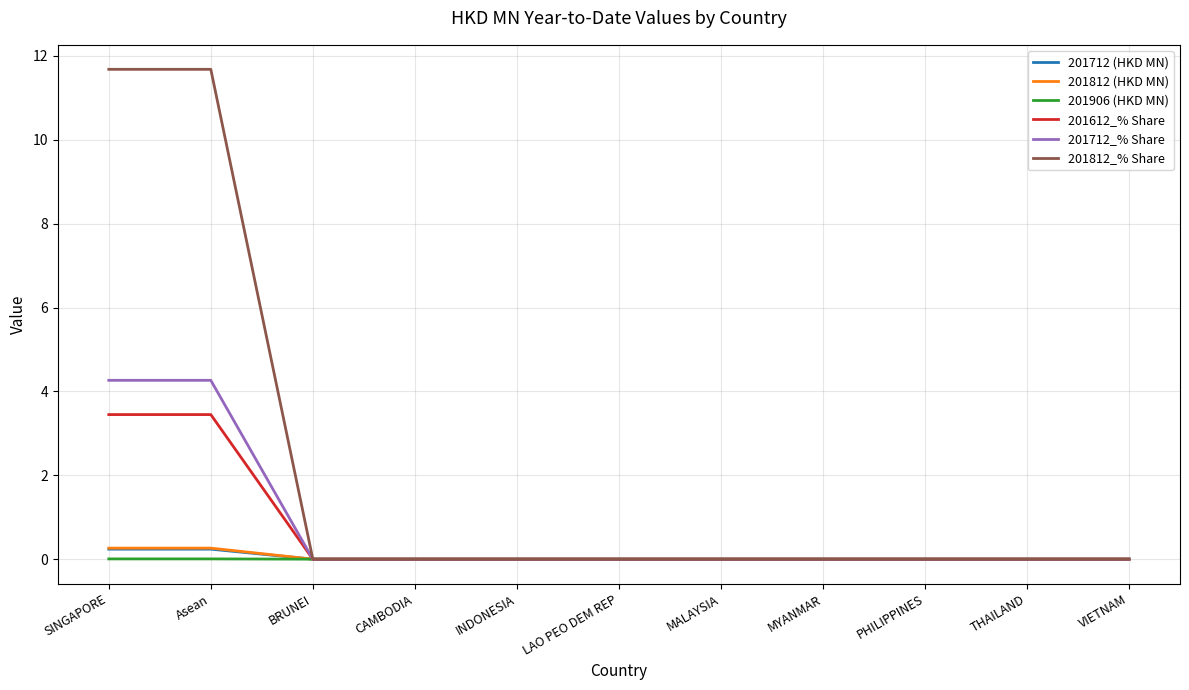

Which series has the largest total across all categories?

201812_% Share